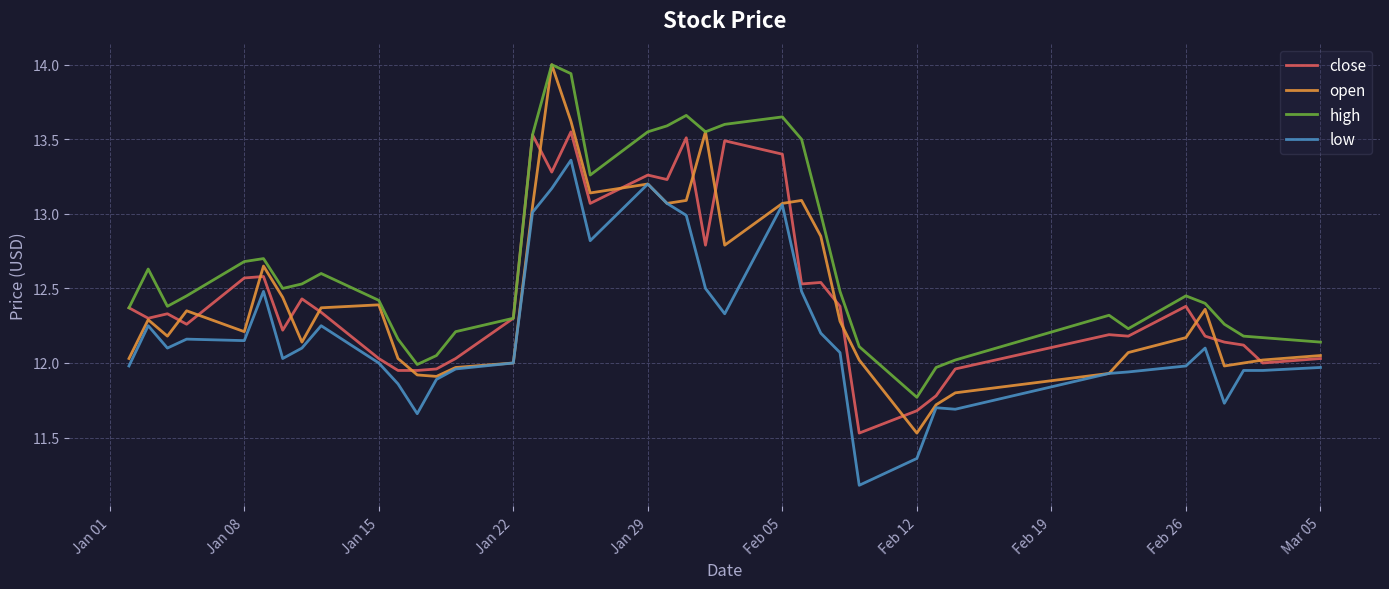

Which series has the largest range (max minus min)?

open